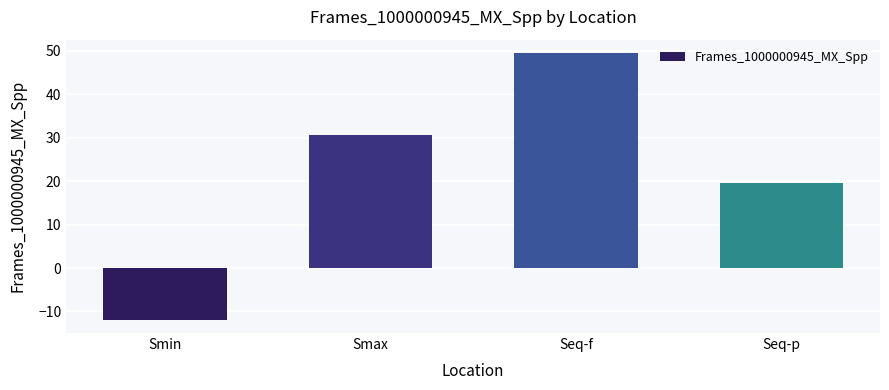

At which category does the chart reach its minimum across all series?

Smin